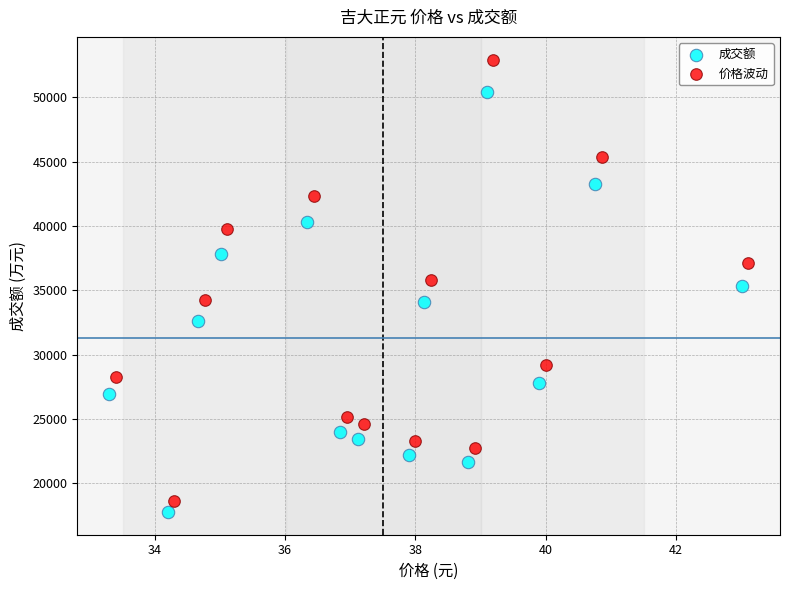

Which series has the largest Y range (max minus min)?

价格波动